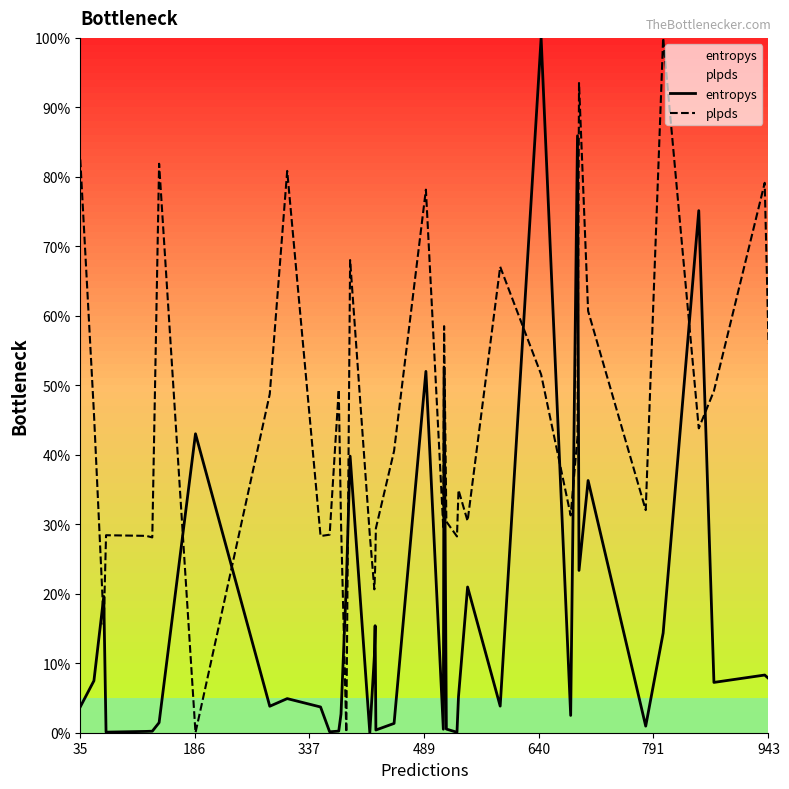

After their last crossing, which series has the higher values: plpds or entropys?

plpds